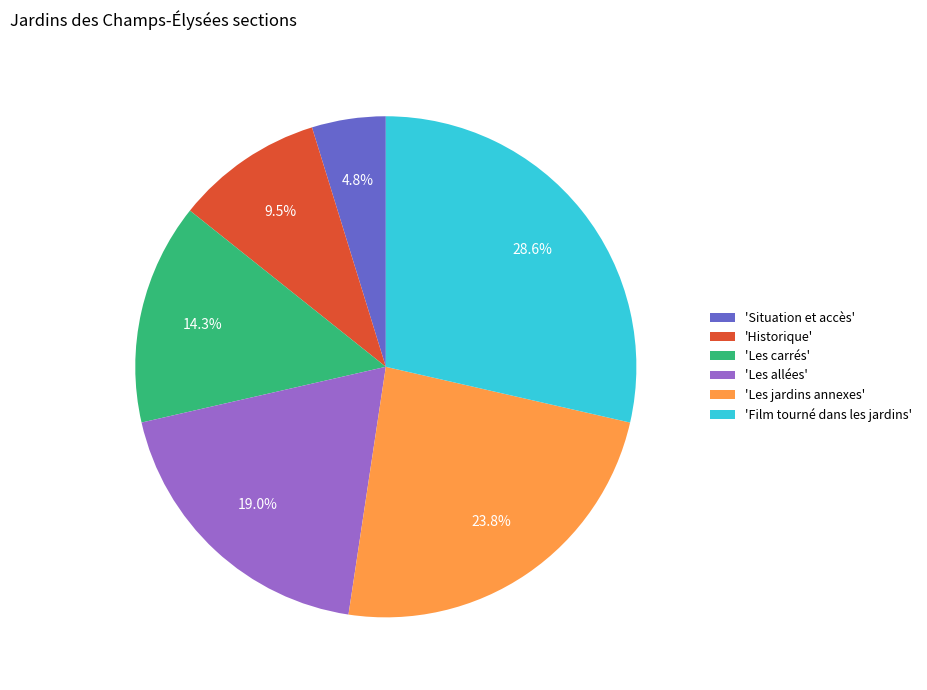

What is the smallest slice in the pie chart?

'Situation et accès'